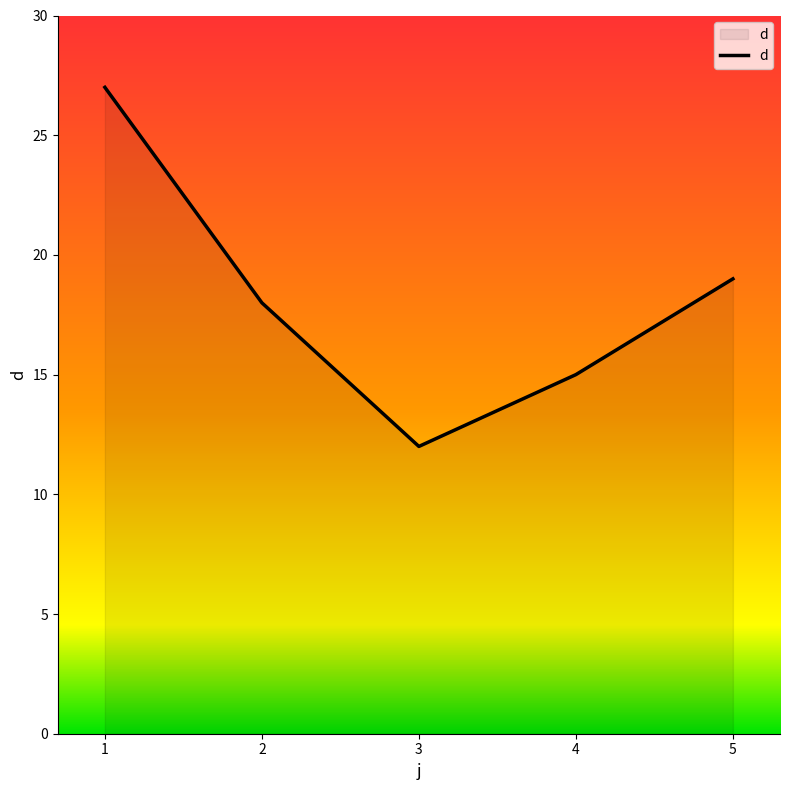

How many distinct data groups are displayed?

1